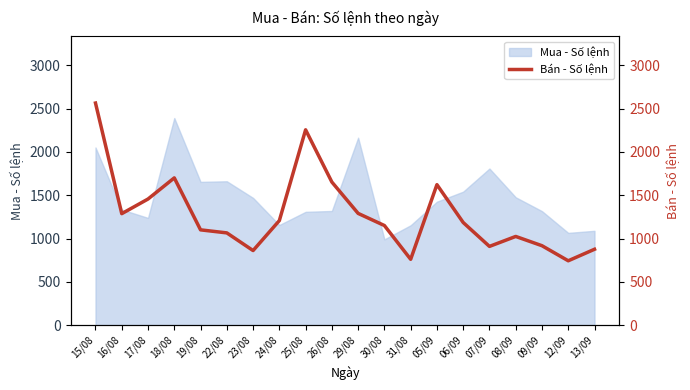

True or false: the data has more than 1 interior local peaks.

True